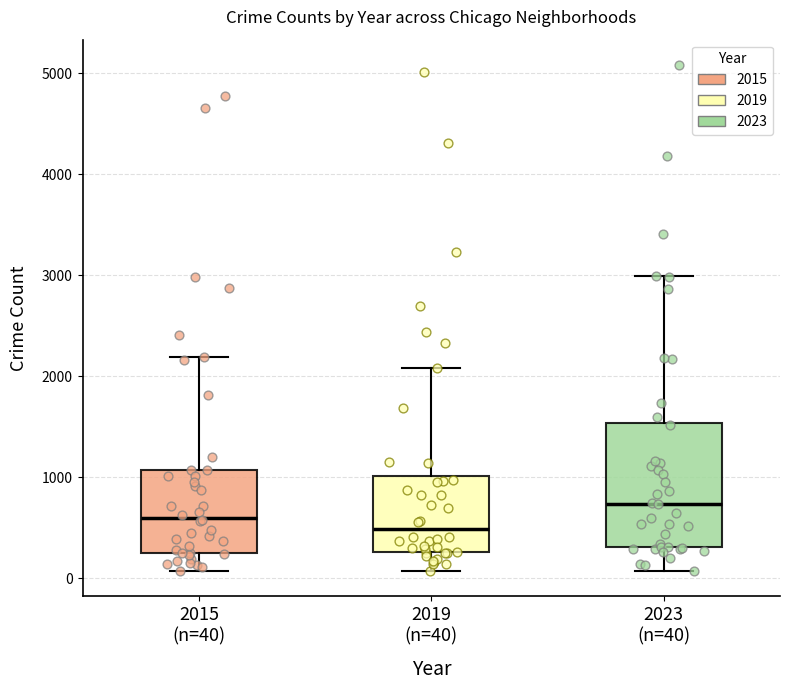

Which box is the tallest, from its lower edge to its upper edge?

2023 (n=40)